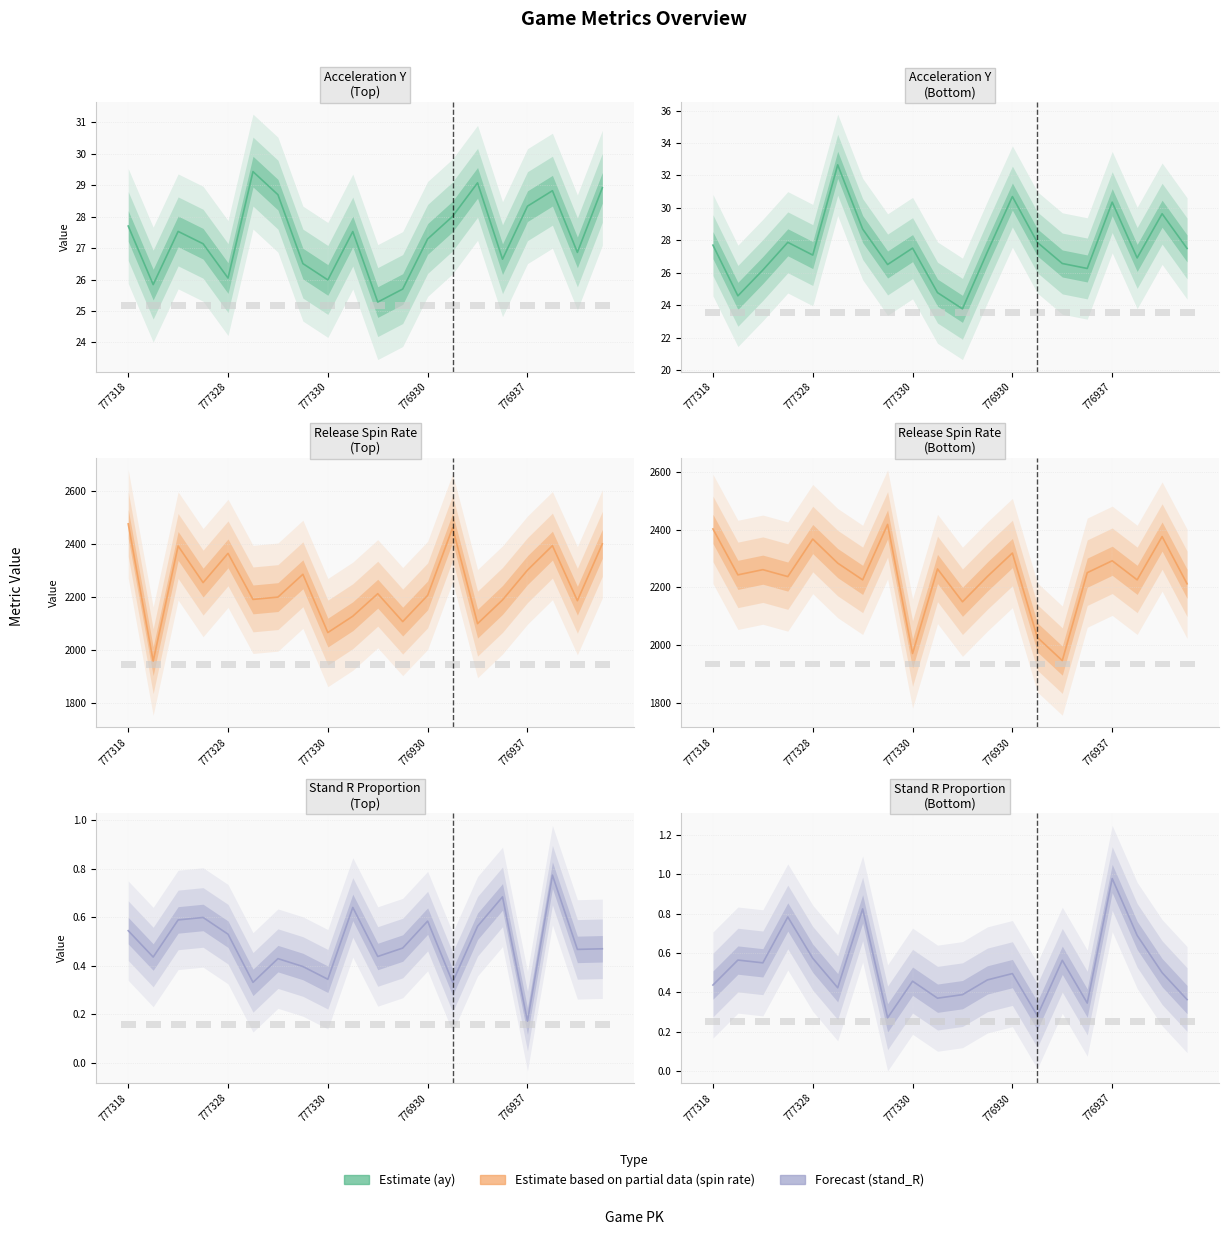

At which label does release_spin_rate_top reach its peak?

777318